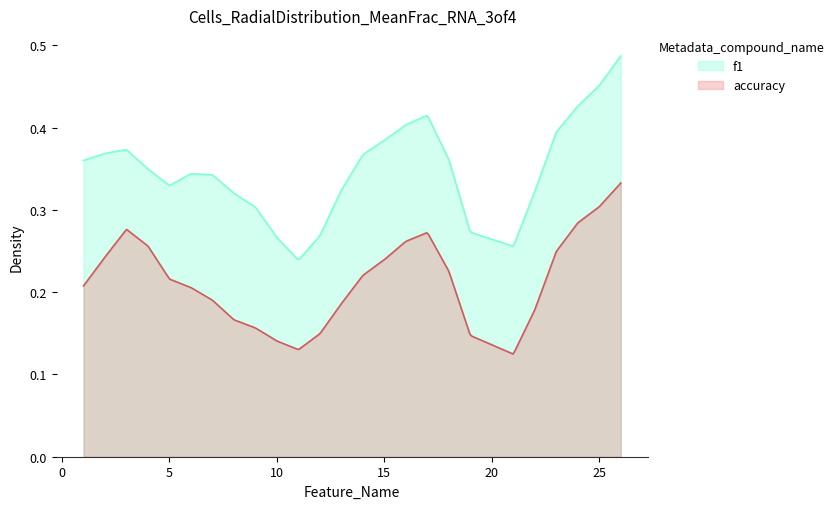

What is the sum of all f1 values?

5.4